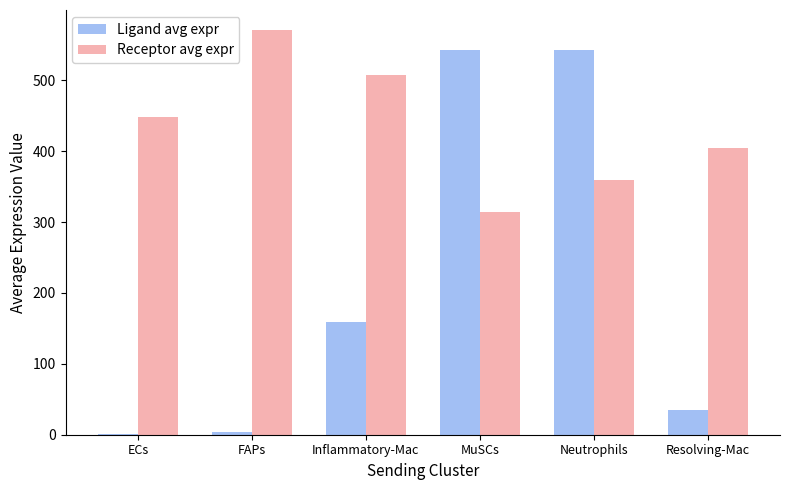

Which series changed the most between ECs and MuSCs?

Ligand avg expr